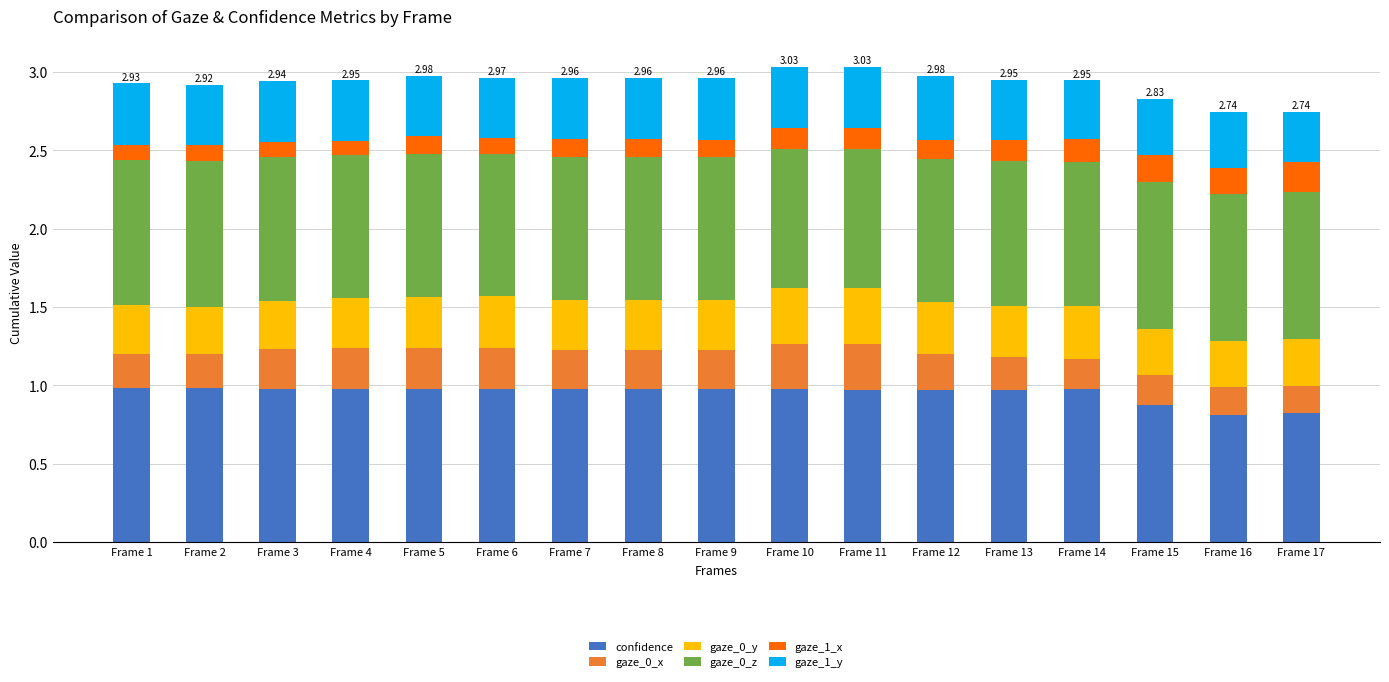

What is the total value across all series at Frame 5?

3.0